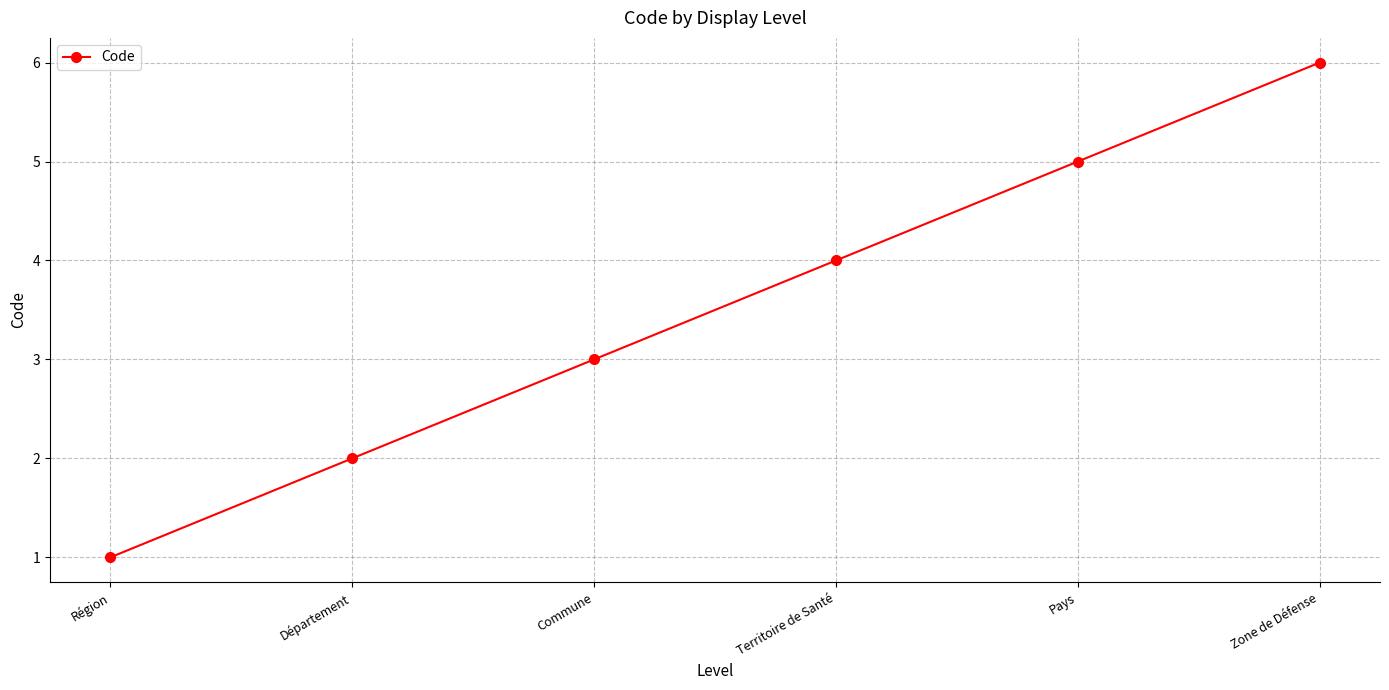

What is the difference between the maximum and second lowest values?

4